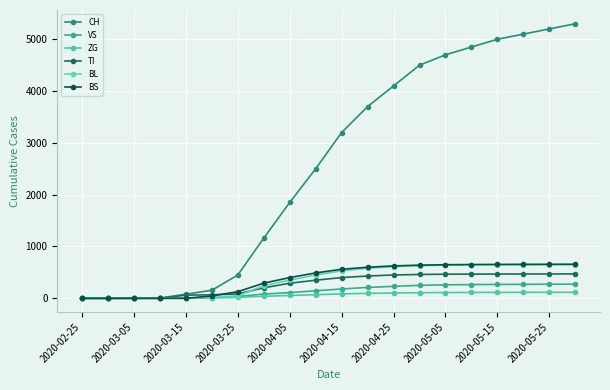

What is the maximum value shown in the chart?

5300